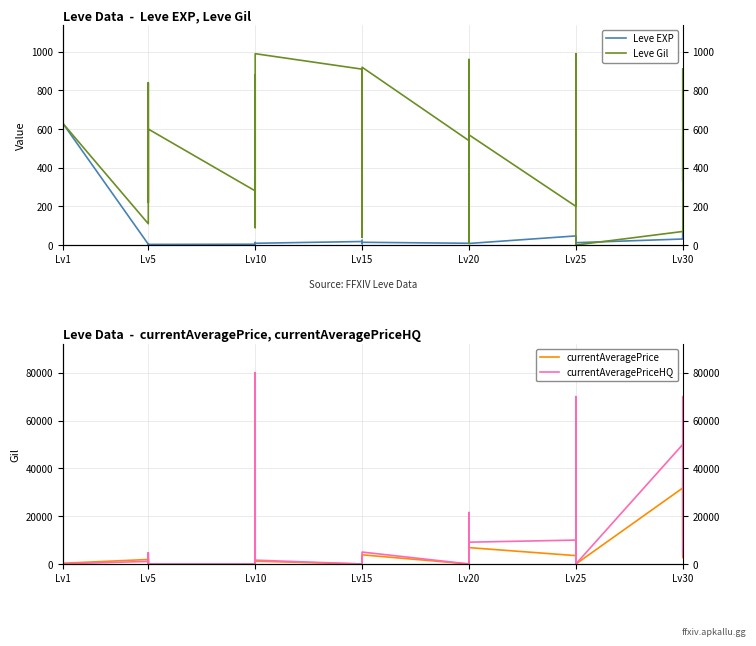

At Lv25, list the series in order from smallest to largest.

Leve EXP, Leve Gil, currentAveragePrice, currentAveragePriceHQ